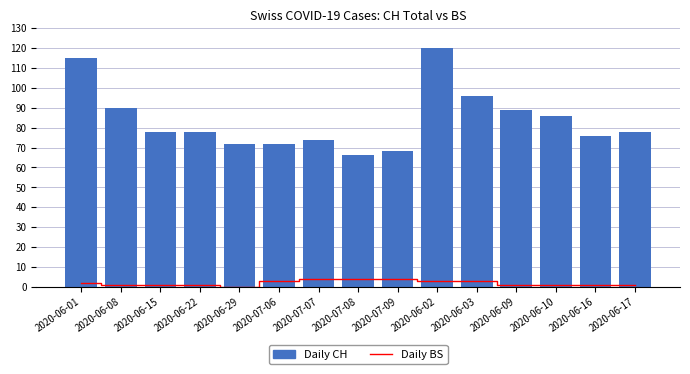

Rank the series at 2020-07-06 from highest to lowest value.

CH, BS